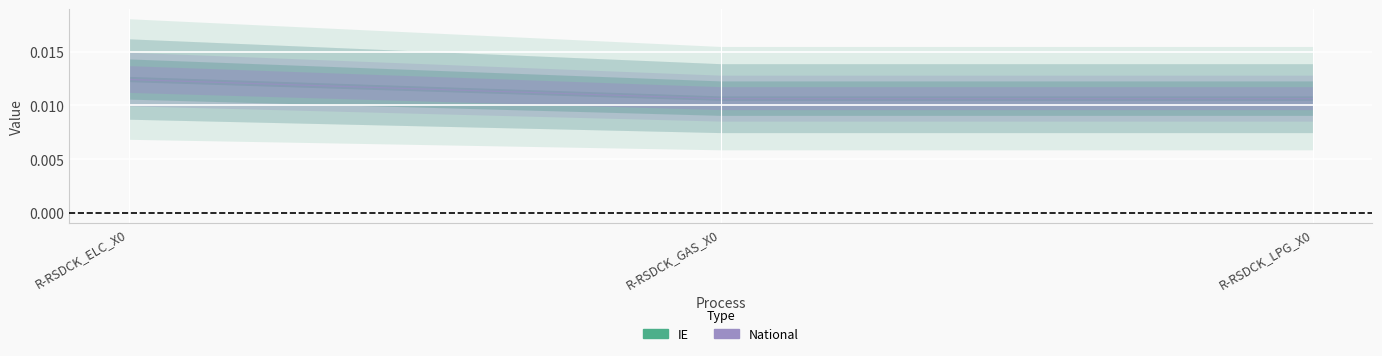

At how many categories does at least one series exceed 0?

3